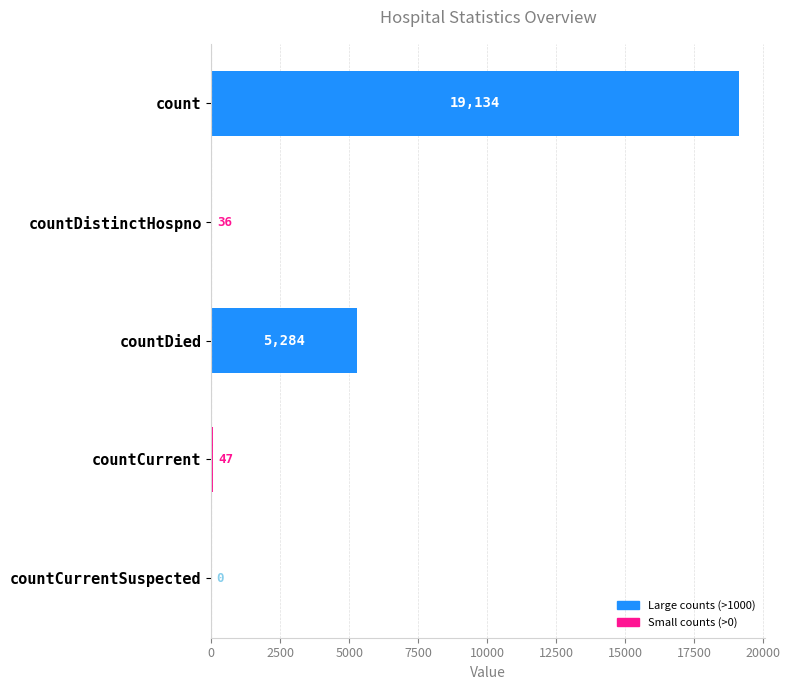

What is the maximum value shown in the chart?

19134